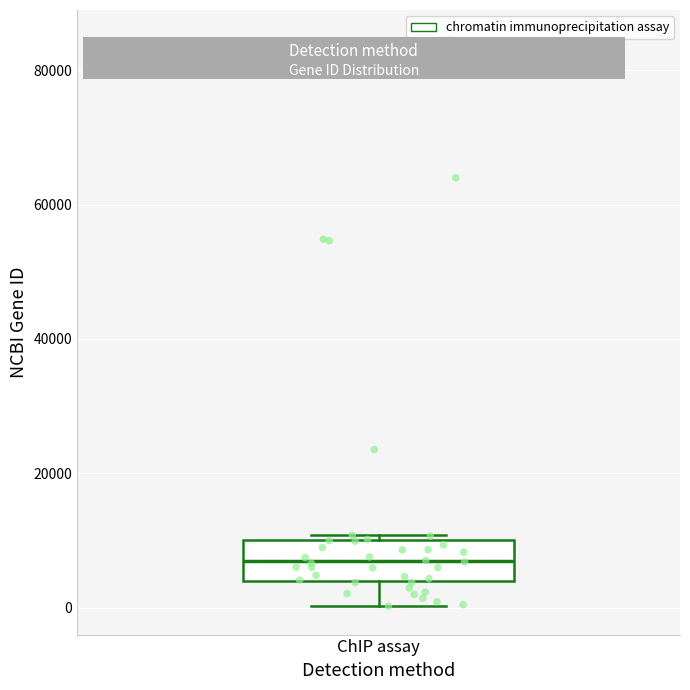

Transcribe this box plot: give where the median line is, the range the box spans, and where the two whiskers end, as read against the y-axis. The values are not printed on the chart, so give them approximately, as read against the axis.

median 6000, box 4000 to 10000, whiskers 0 to 10000 (just above the box's upper edge)